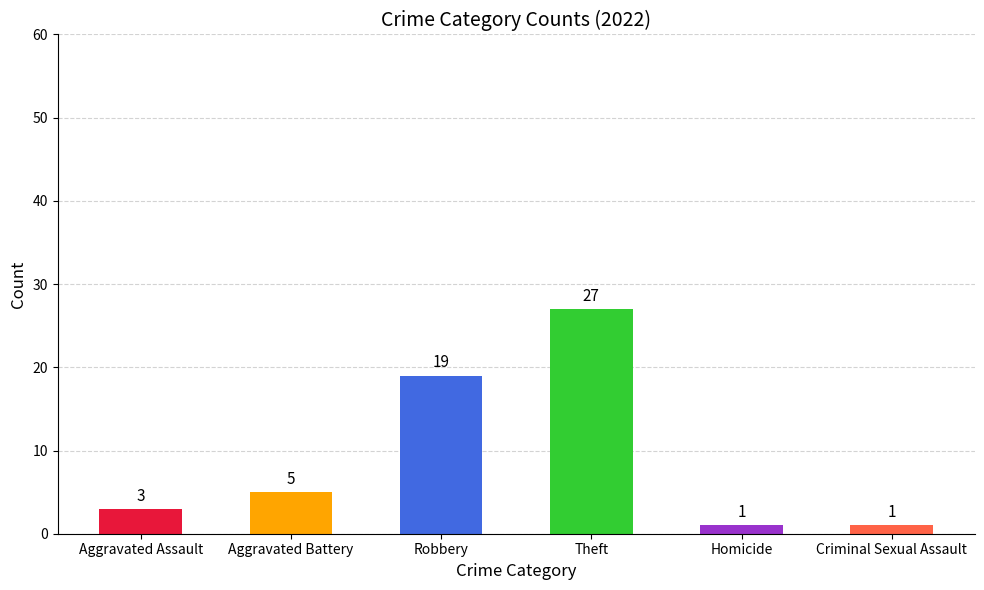

What is the sum of the values at Homicide and Aggravated Battery?

6